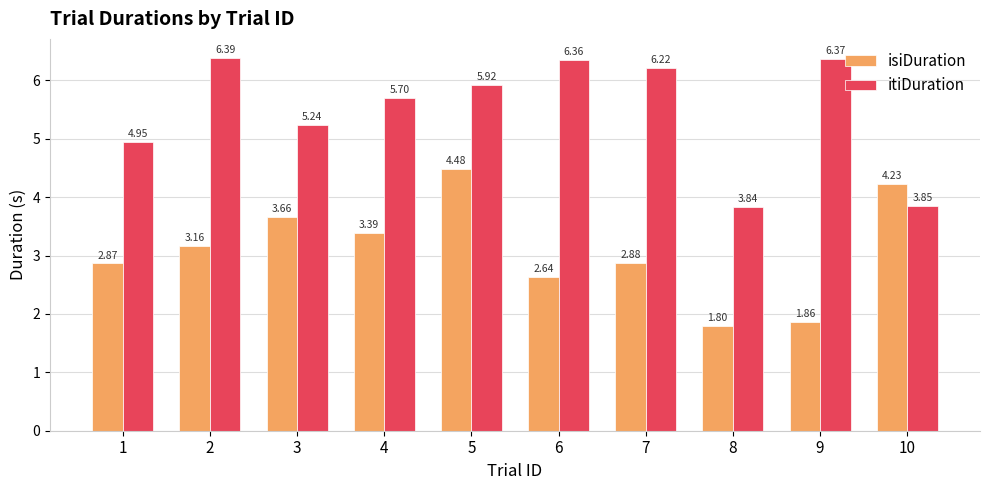

How many values in the isiDuration series exceed 3?

5